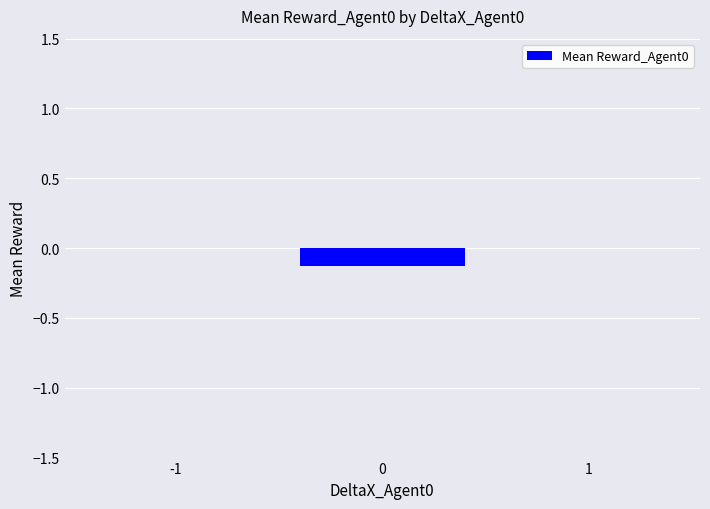

What is the change in value from 0 to 1?

+0.1